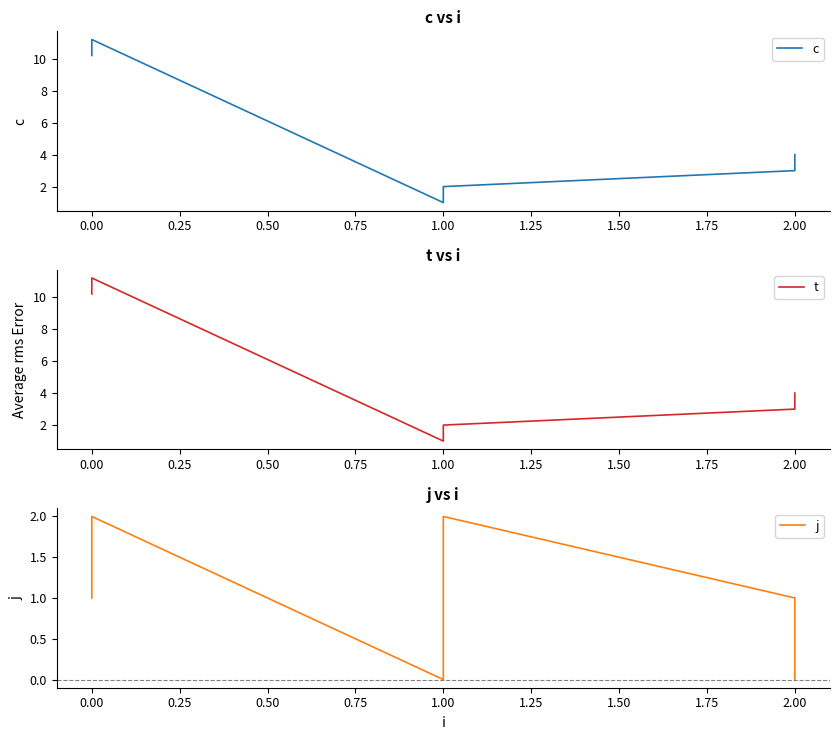

True or false: j and t intersect in this chart.

False